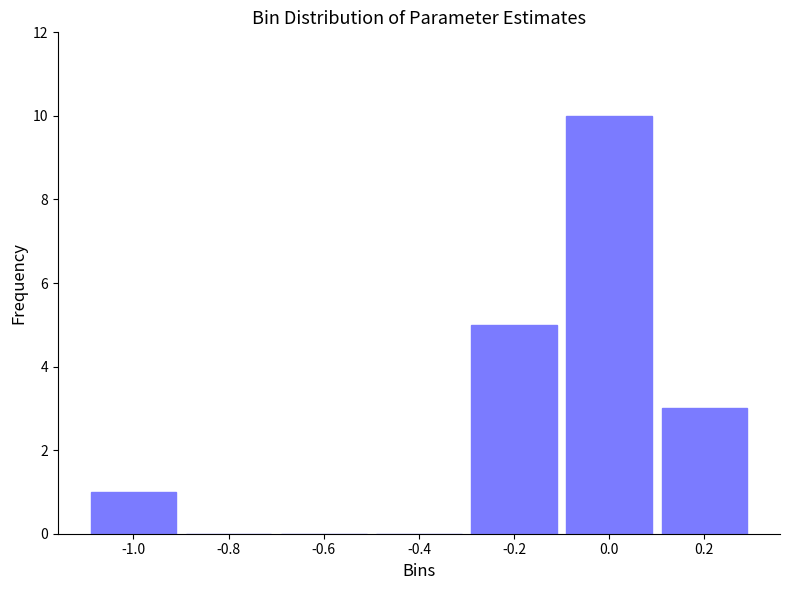

Reading left to right, what are all the values shown in this chart?

-1.0=1	-0.8=0	-0.6=0	-0.4=0	-0.2=5	0.0=10	0.2=3